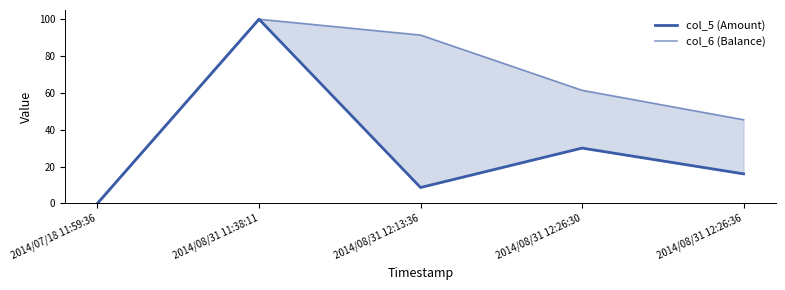

True or false: col_5 (Amount) has a value of 165.6 at 2014/08/31 11:38:11.

False